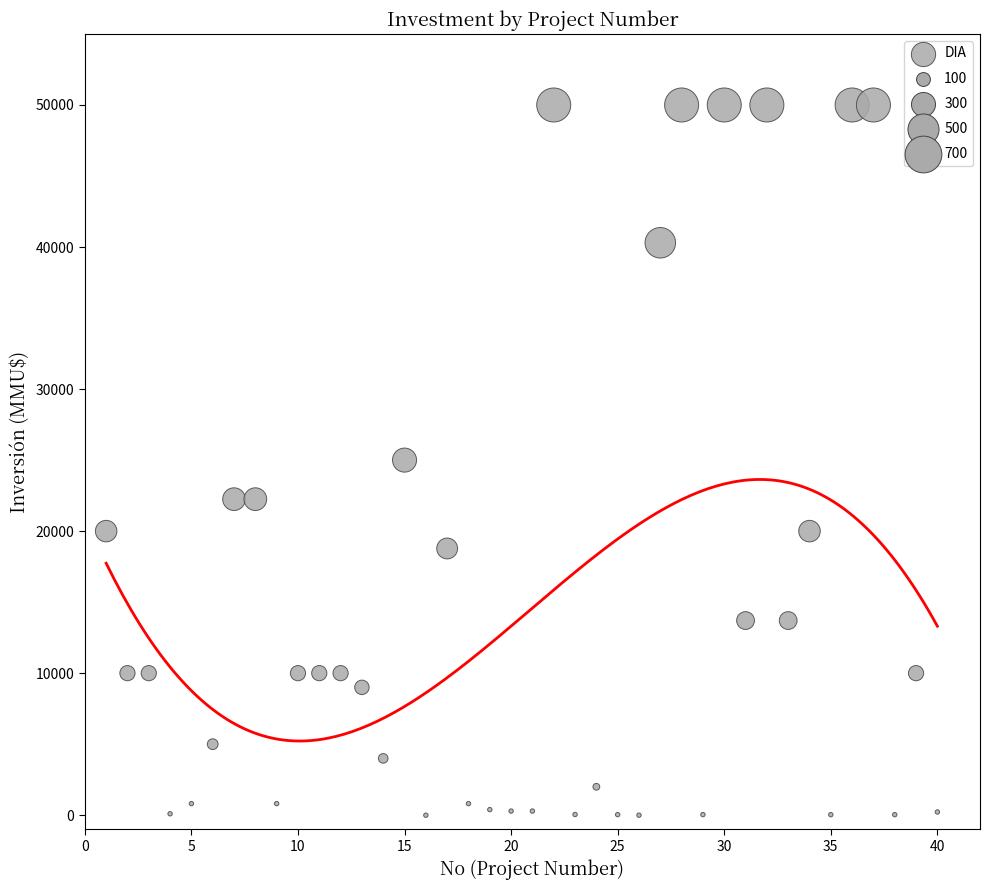

What is the range of Y values (max minus min)?

50000